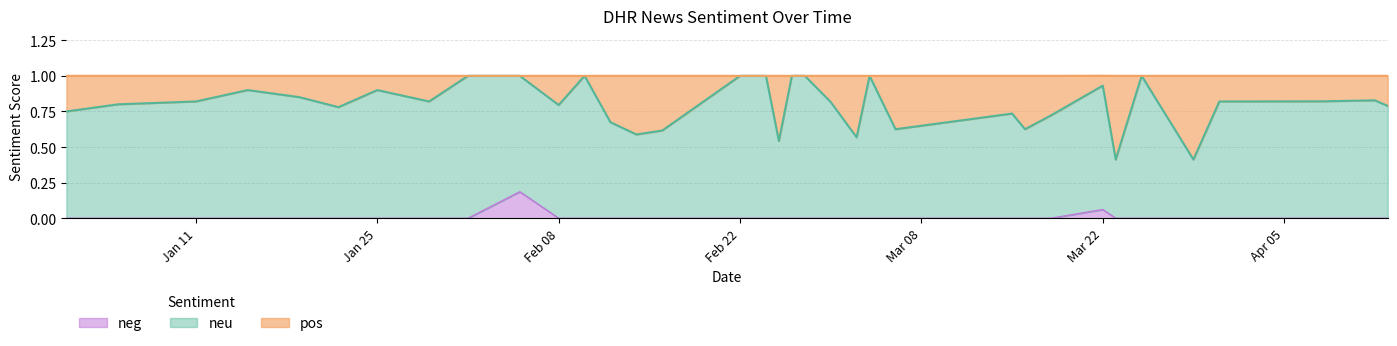

Does the chart have visible grid lines?

Yes